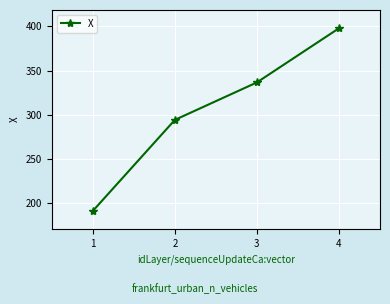

How many lines are shown in the chart?

1